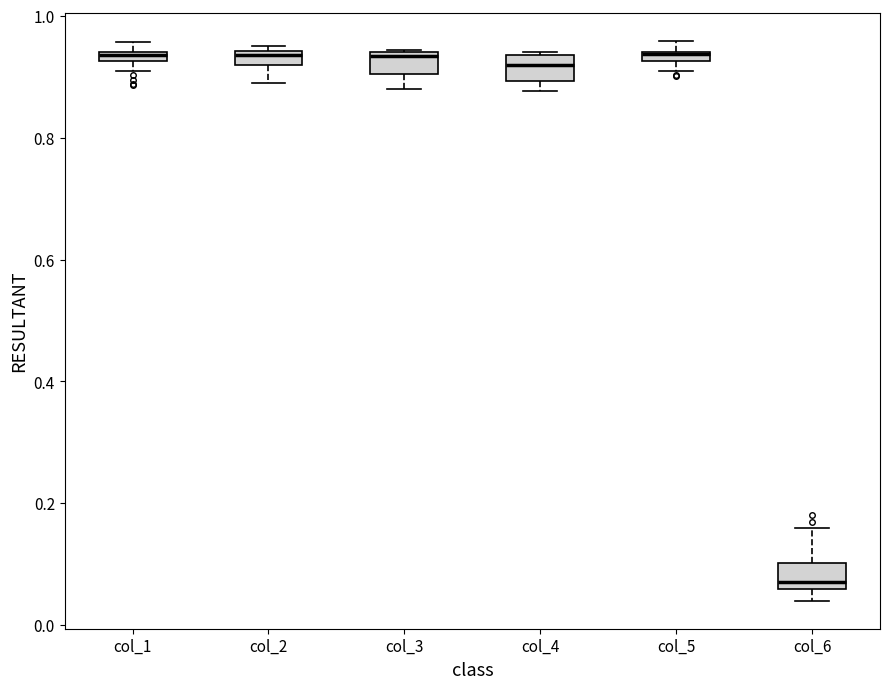

Where is the upper edge of the box for col_5 on the y-axis? The values are not printed on the chart, so give them approximately, as read against the axis.

0.94